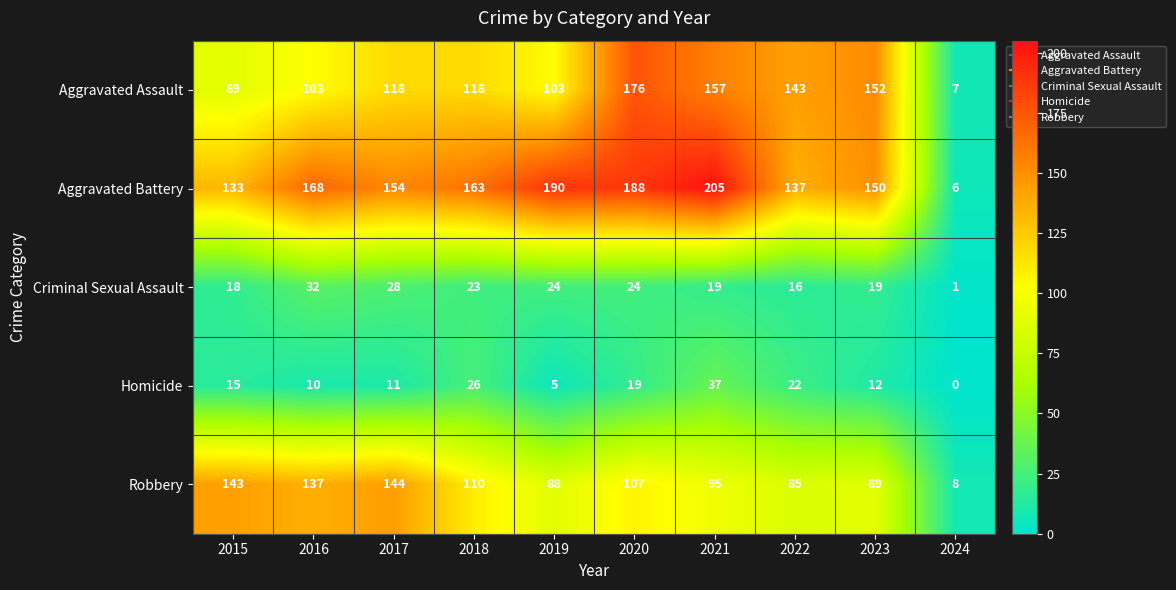

How many data points in Aggravated Assault are less than 118?

4